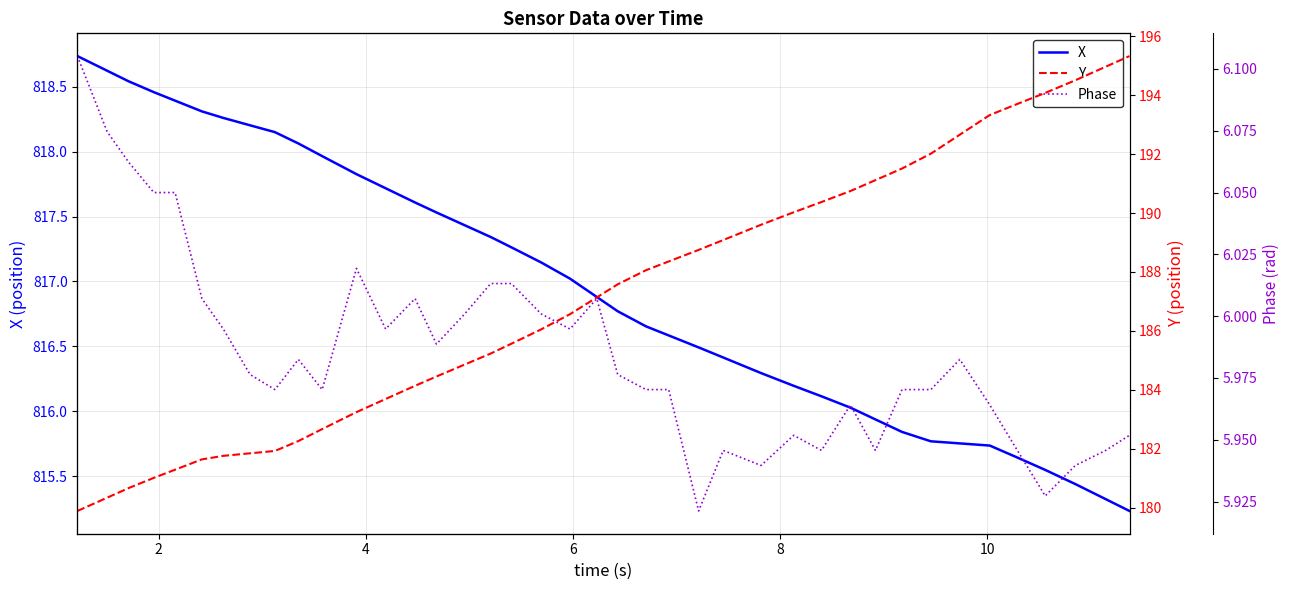

What is the lowest value of the X series?

815.2